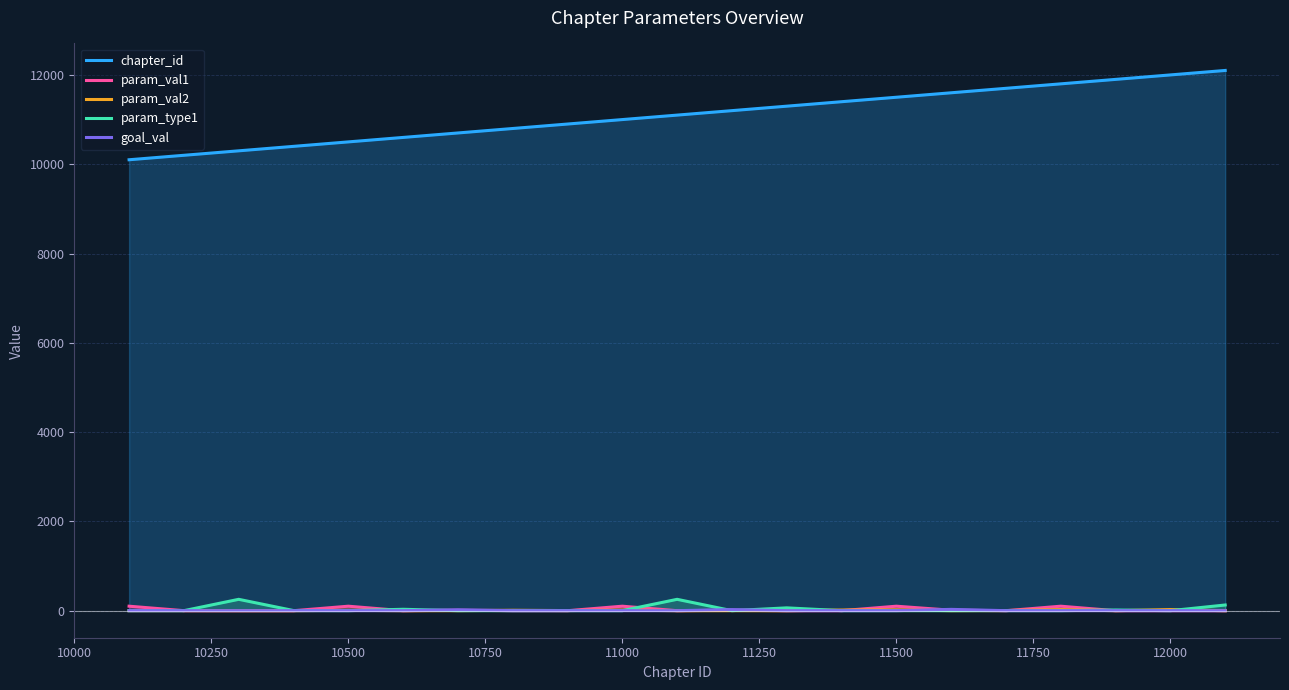

True or false: param_type1 and chapter_id cross at least once.

False